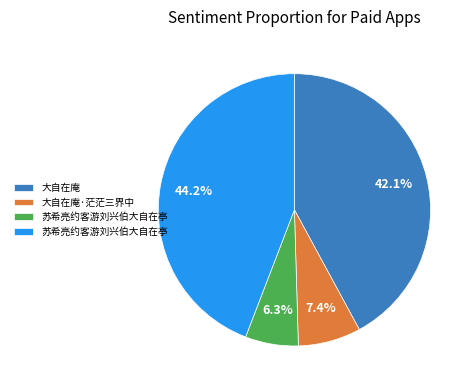

Is there any slice that represents more than half of the pie?

No